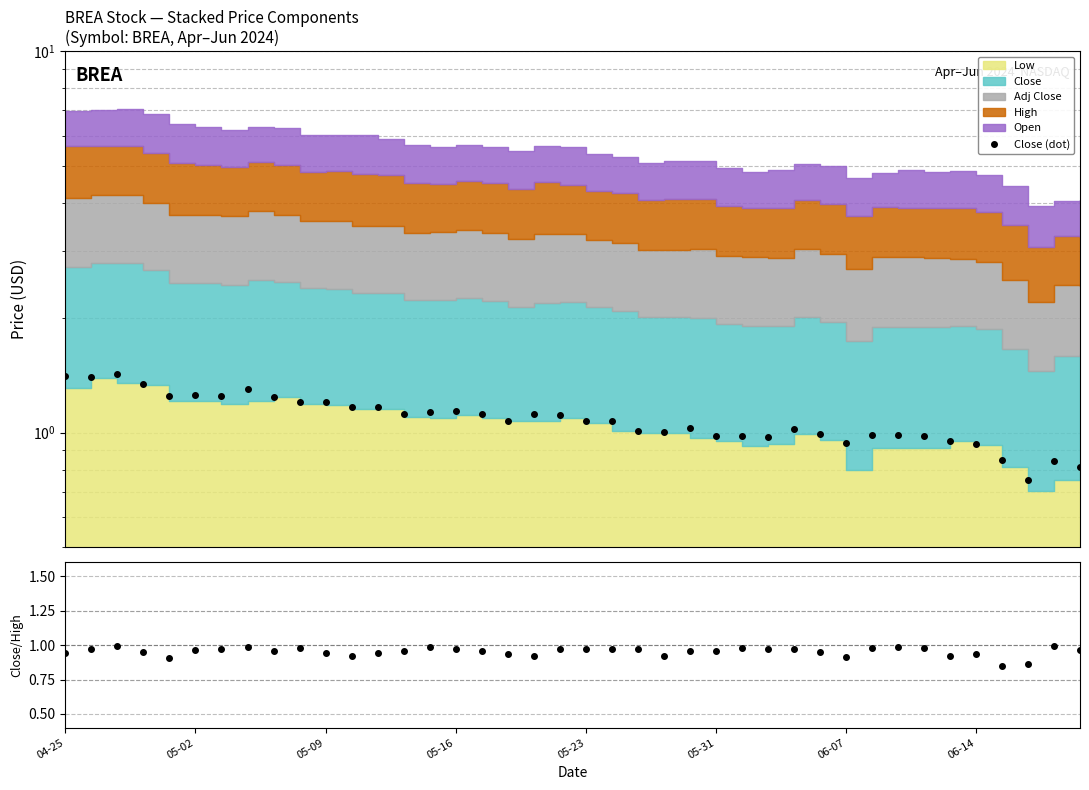

At which category does Close (dot) reach its first local valley?

5